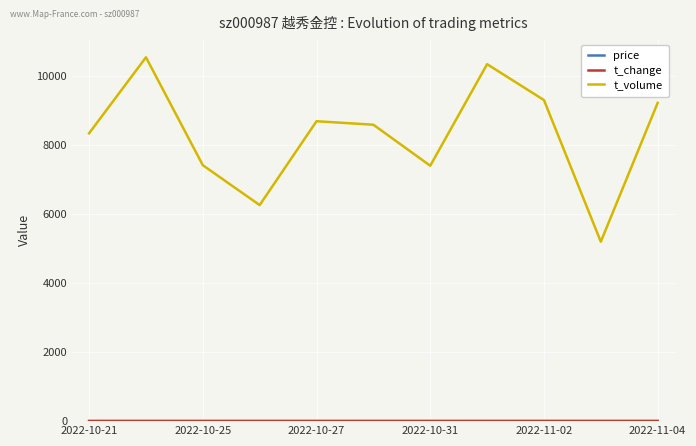

Which series has the largest total across all categories?

t_volume